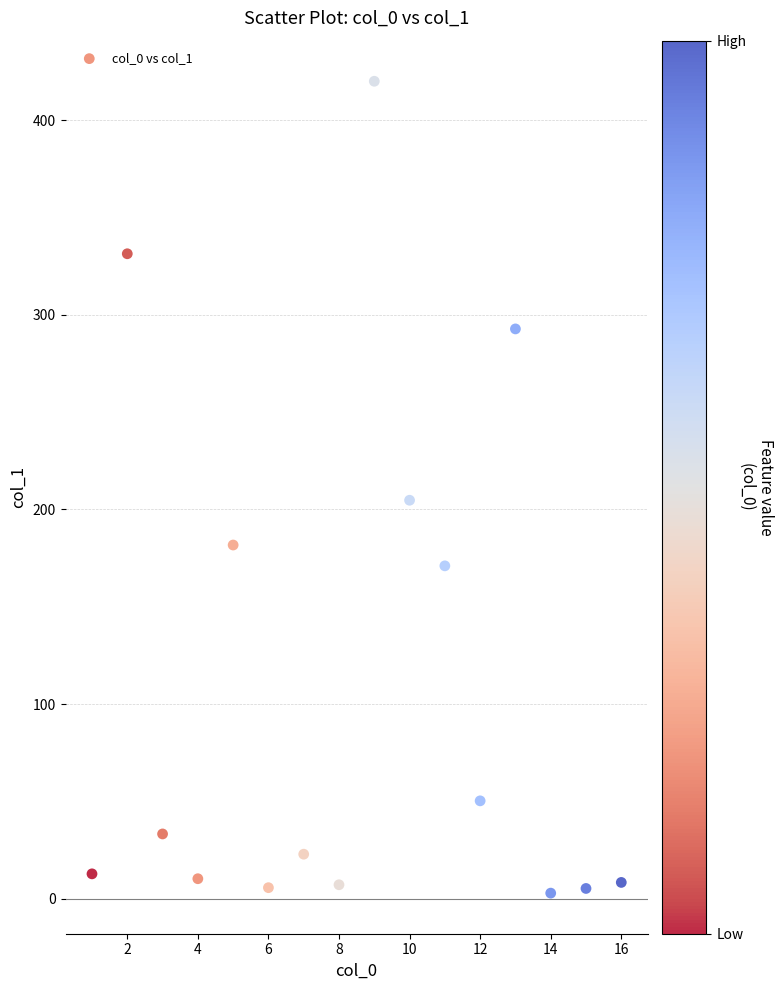

What is the range of X values (max minus min)?

15.0